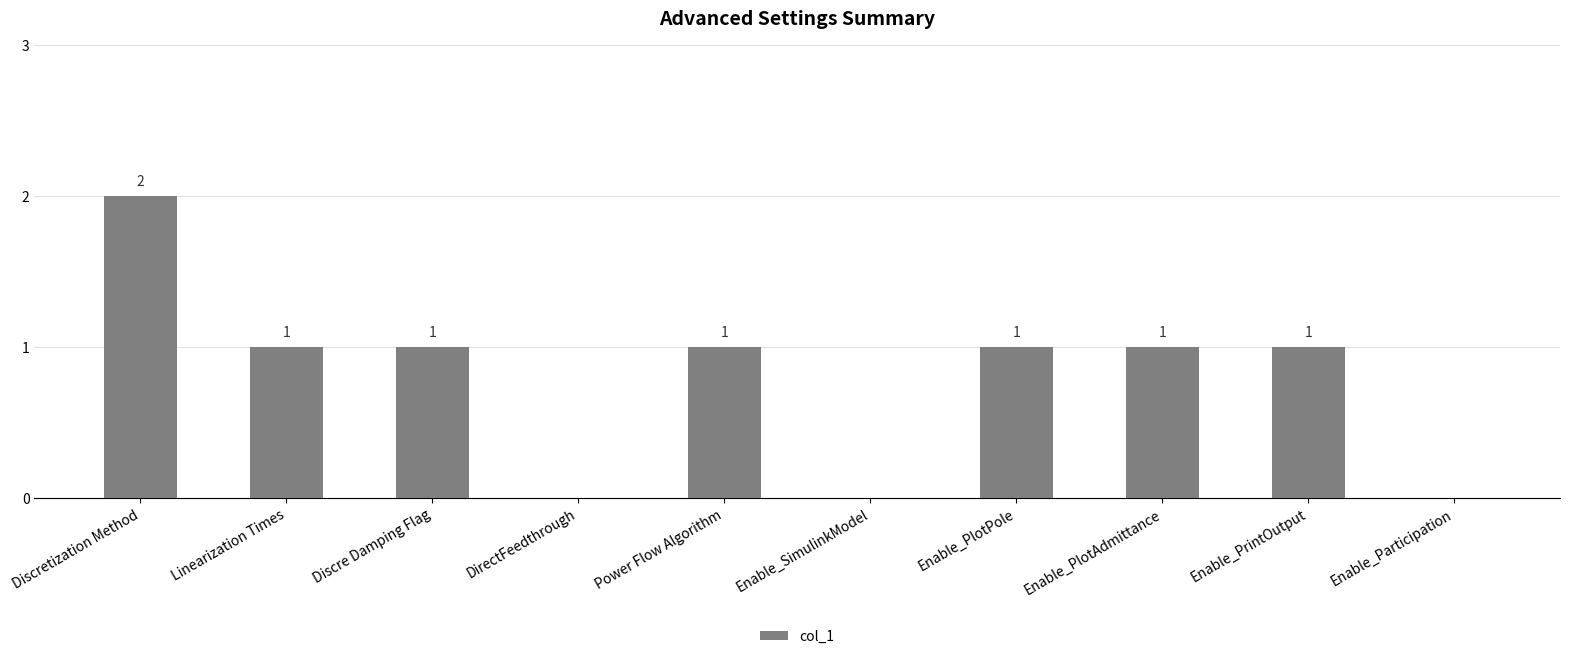

How many series are shown in this chart?

1